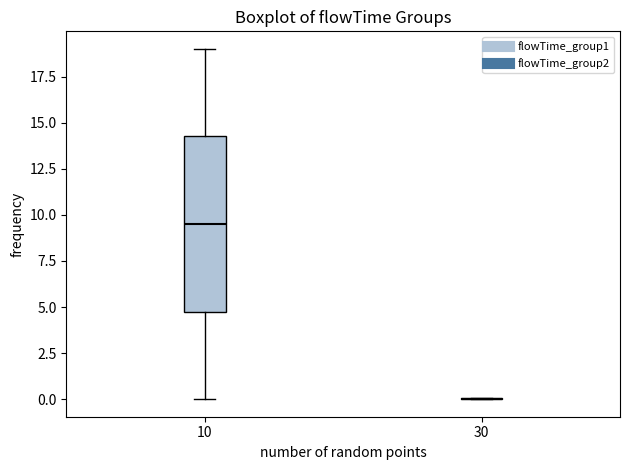

Reading left to right, transcribe this box plot: for each box, give where its median line is, the range the box spans, and where its two whiskers end, as read against the y-axis. The values are not printed on the chart, so give them approximately, as read against the axis.

10: median 9.5, box 5.0 to 14.5, whiskers 0.0 to 19.0
30: box collapsed to a line at 0.0, whiskers 0.0 to 0.0